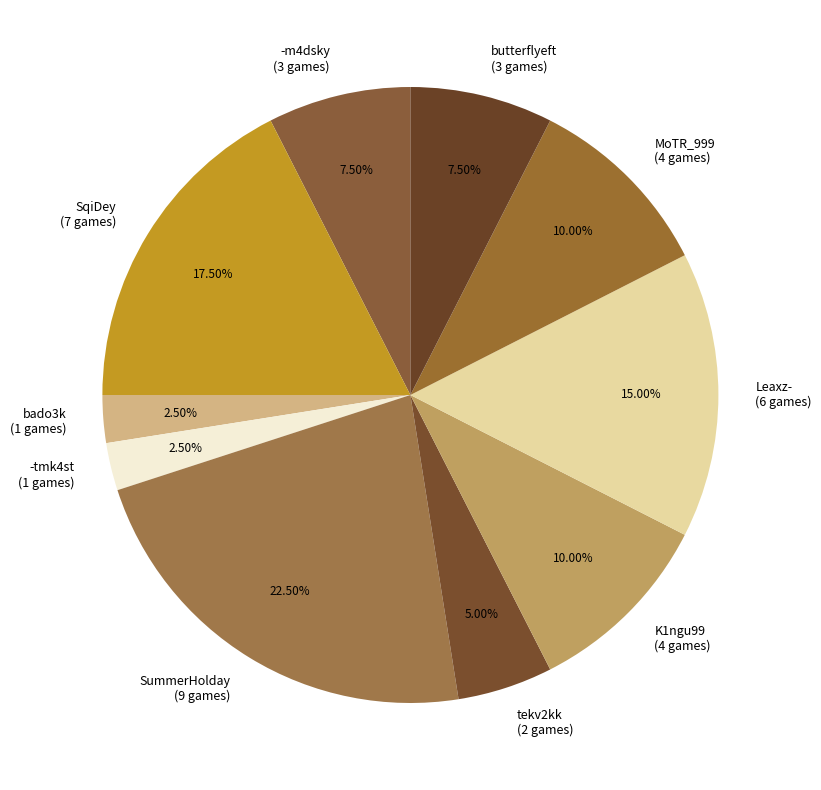

Which slice is the largest?

SummerHolday